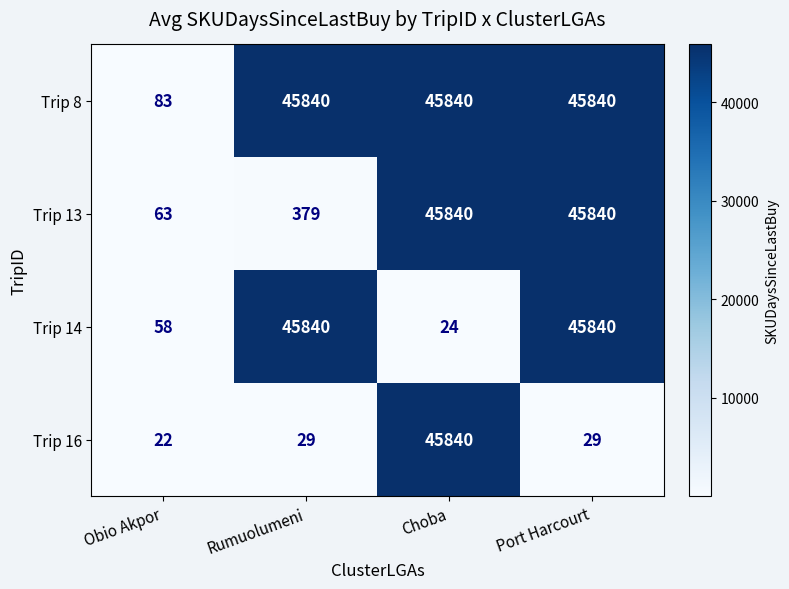

What is the difference between the maximum and minimum values in the Trip 14 series?

45816